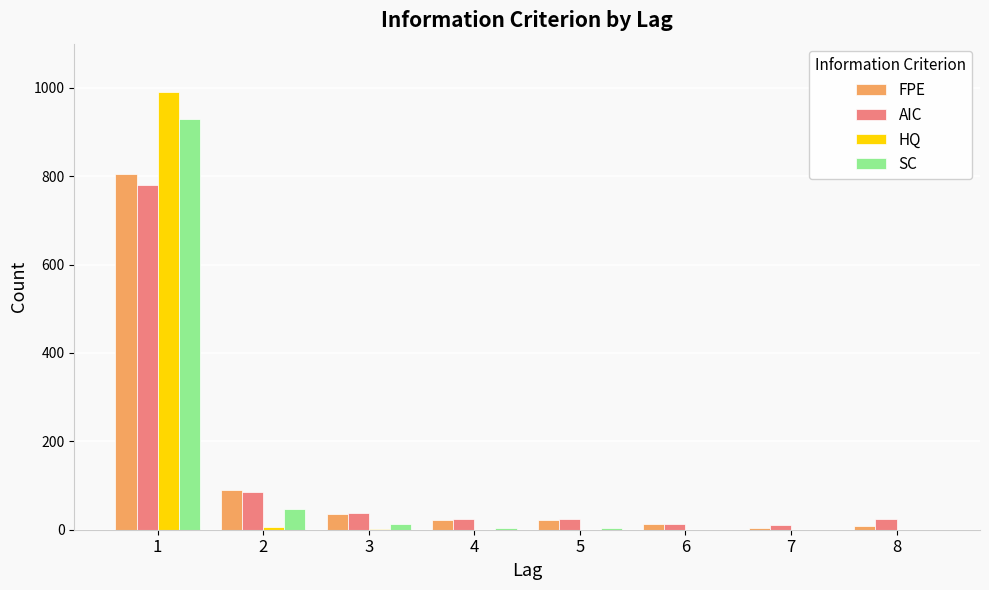

What is the sum of all FPE values?

1000